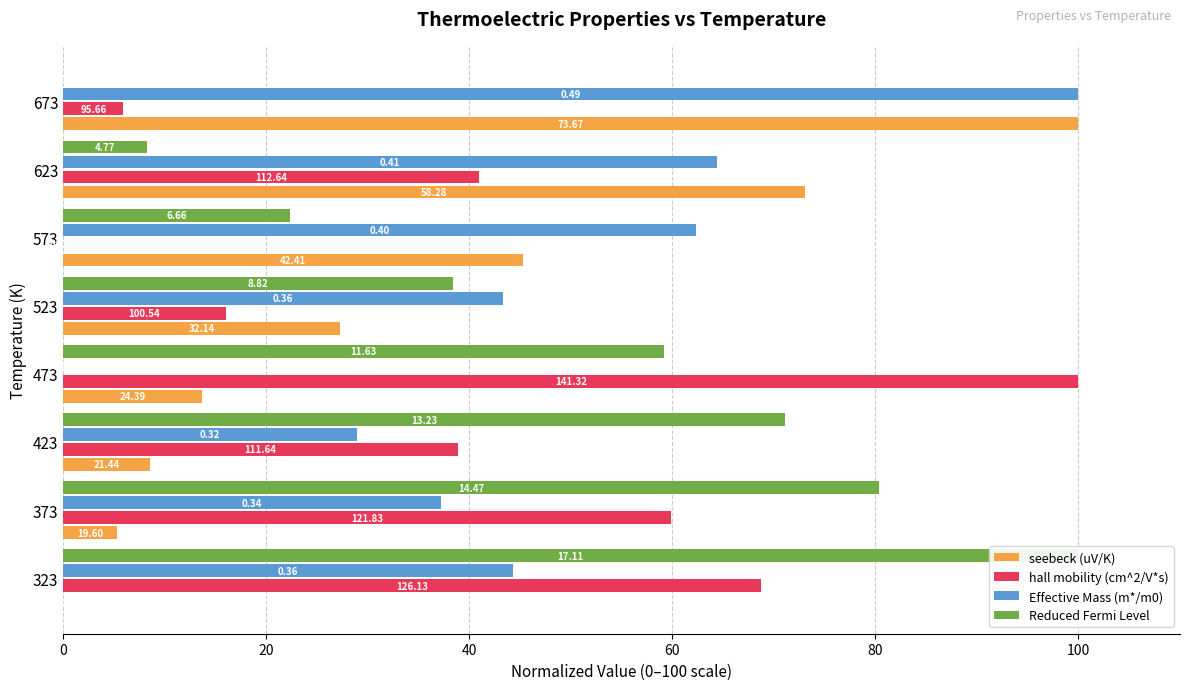

Does the chart contain stacked bars?

No